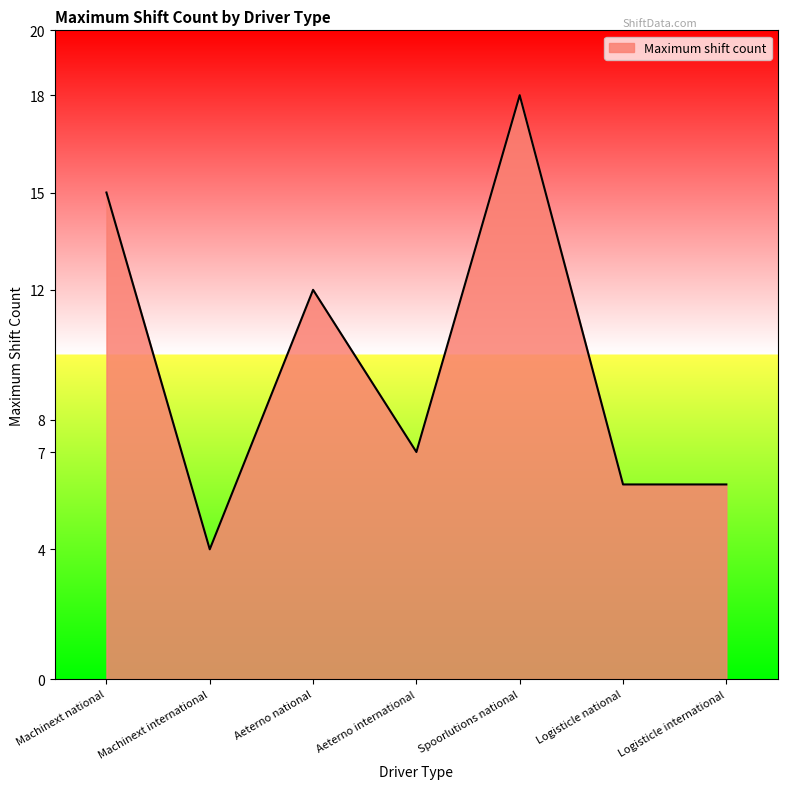

What is the ratio of the value at Machinext international to the value at Spoorlutions national?

0.2